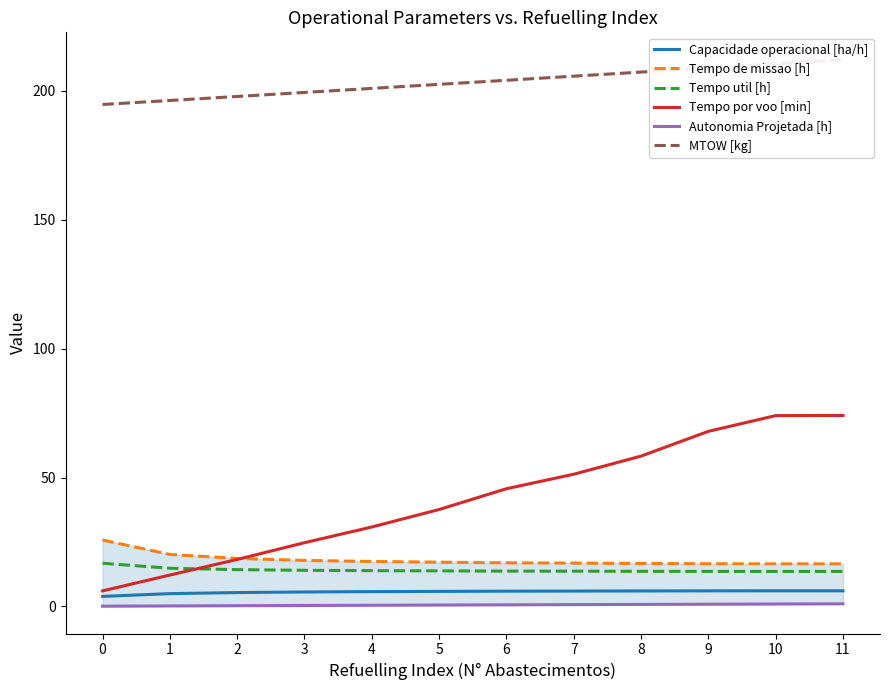

What is the maximum value shown in the chart?

212.2